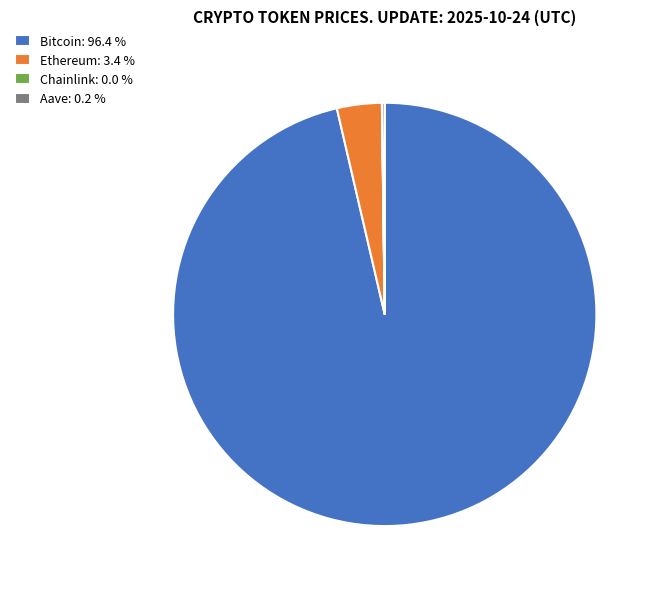

Does Bitcoin: 96.4 % represent more than half of the total?

Yes